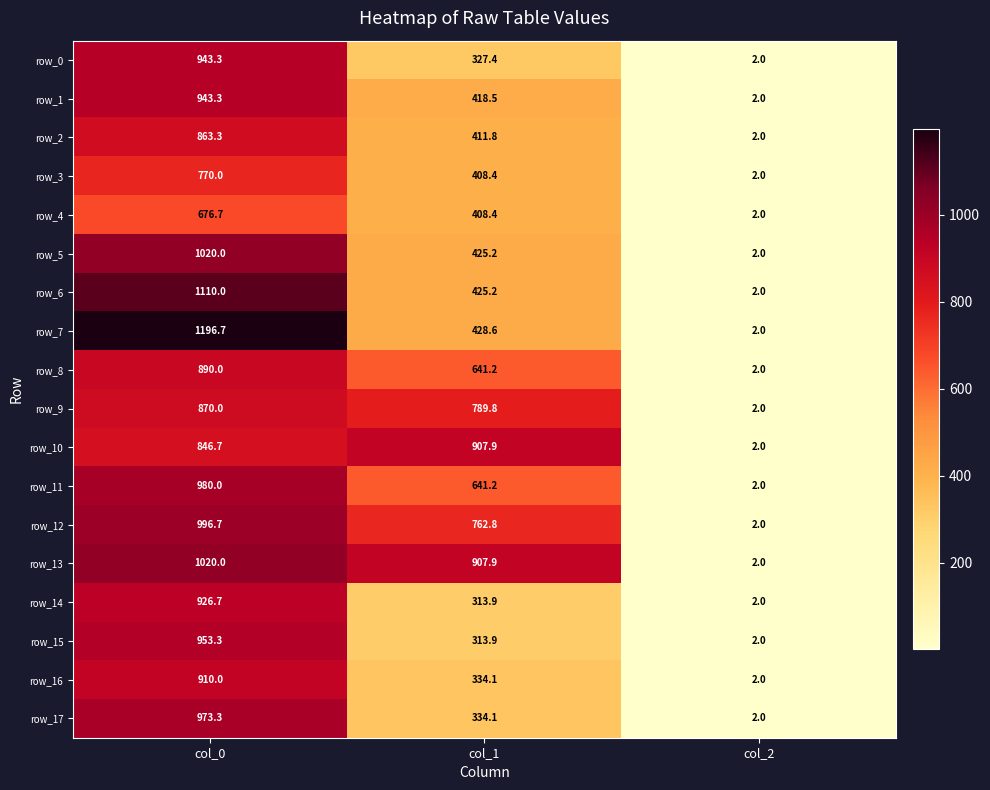

Between col_0 and col_2, which series saw the biggest shift?

row_7